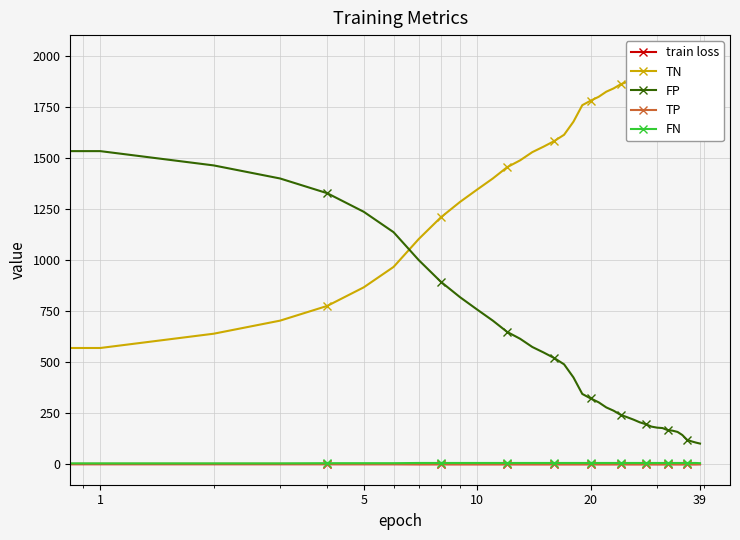

True or false: FP and TP cross at least once.

False